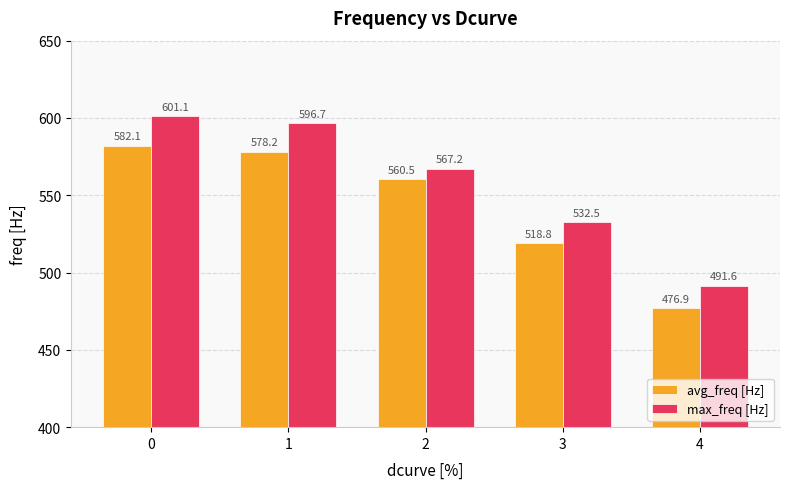

Which series has the widest spread of values?

max_freq [Hz]